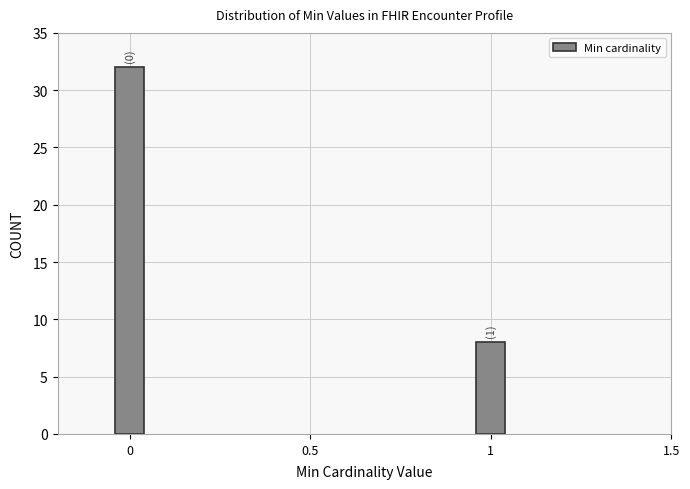

Reading right to left, what are all the values shown in this chart?

8	32